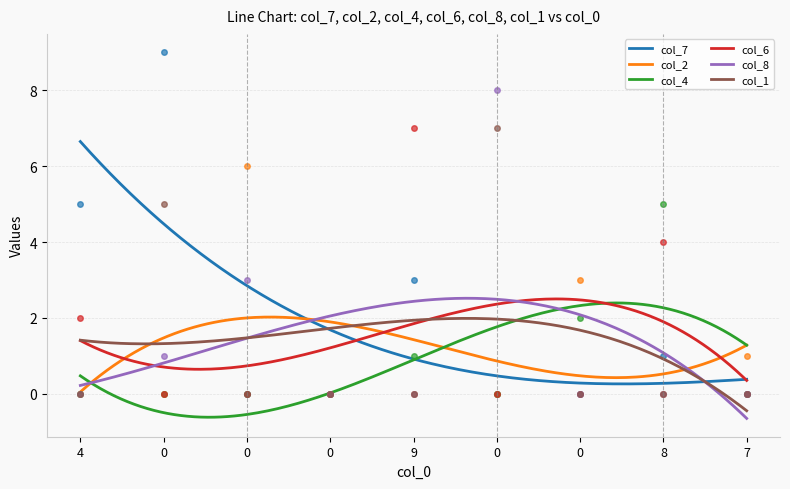

Is the value of col_4 at 7 greater than the value of col_8 at 0?

No